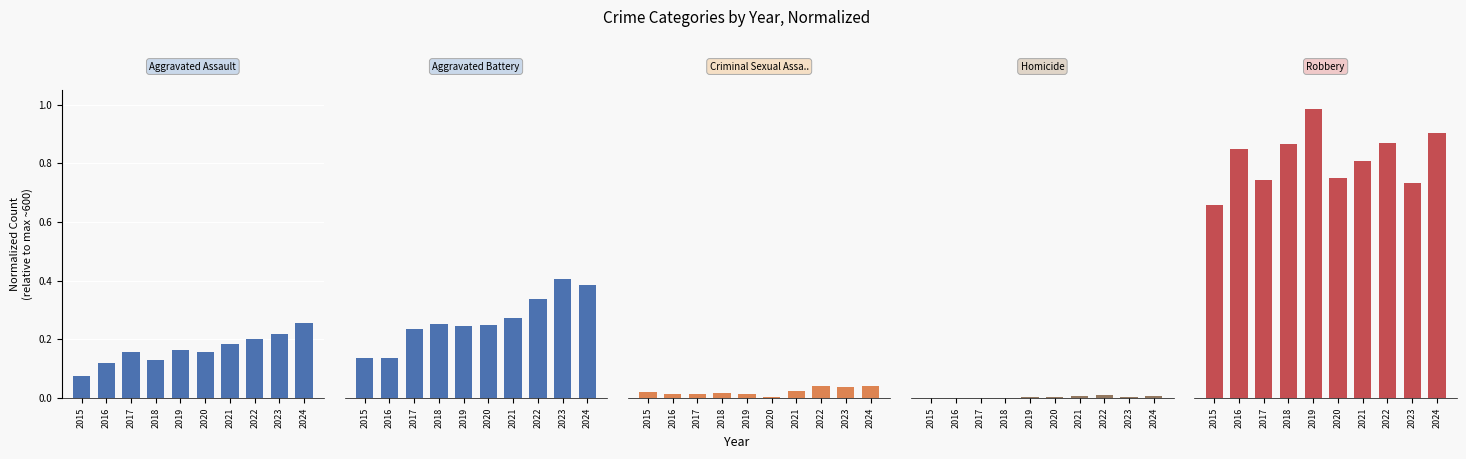

What is the minimum value for Aggravated Assault?

0.1